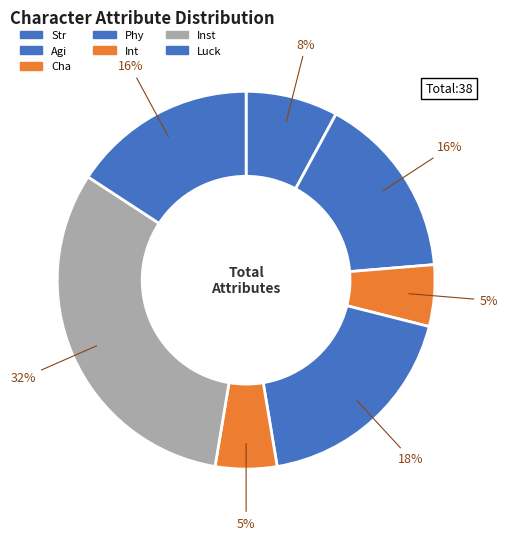

The Phy slice represents 18% of the pie. True or false?

True